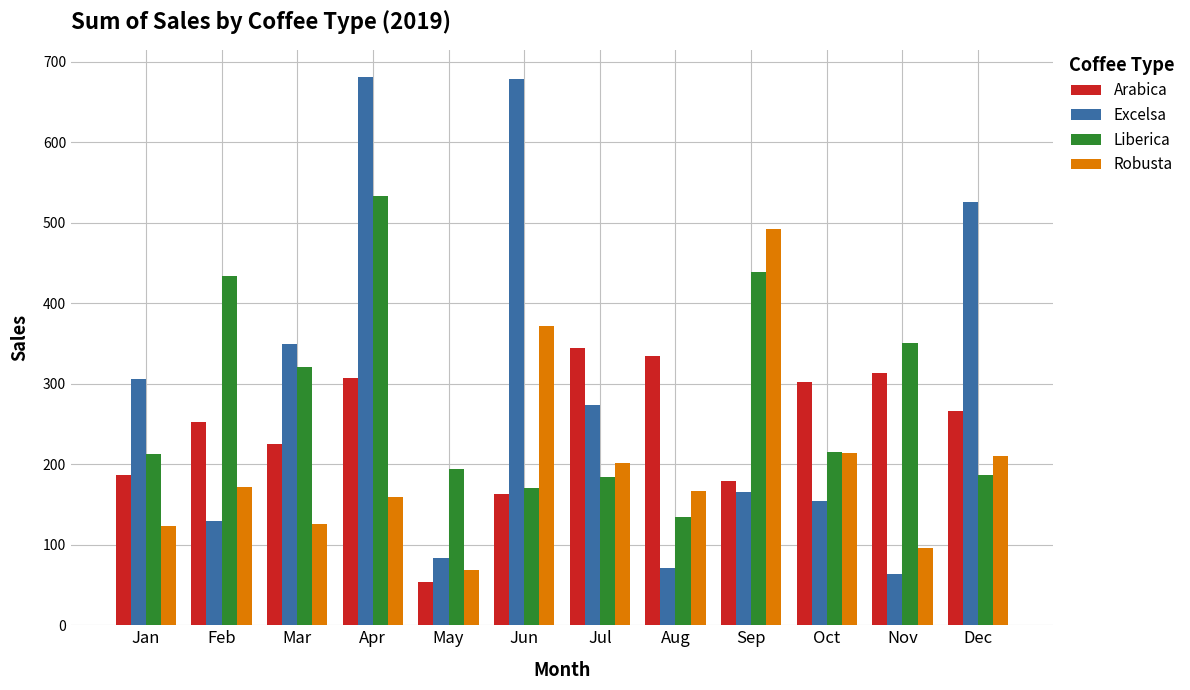

List the series in order of their peak value, highest first.

Excelsa, Liberica, Robusta, Arabica